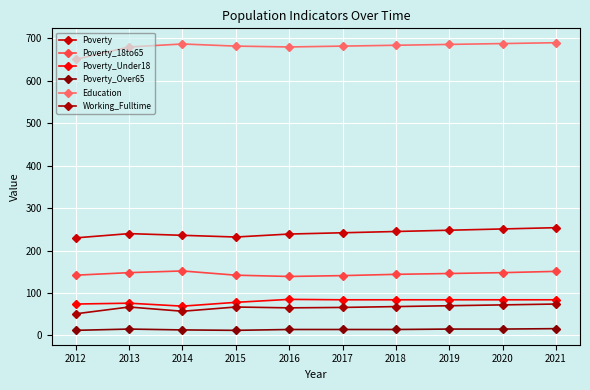

What is the minimum value for Working_Fulltime?

51